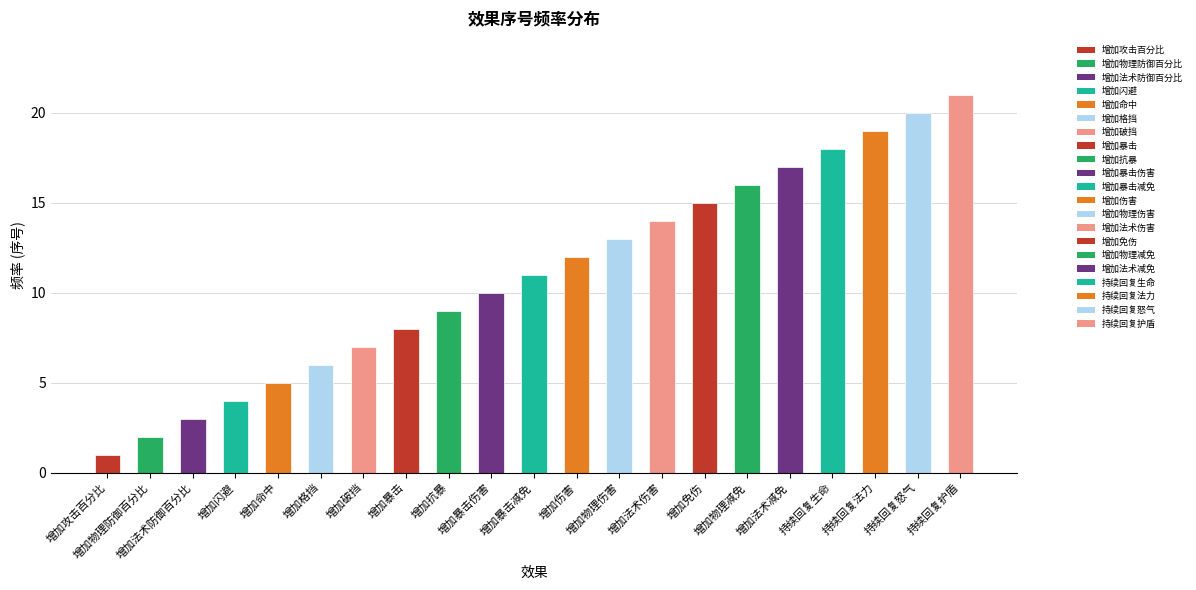

What is the change in value from 增加攻击百分比 to 增加物理减免?

+15